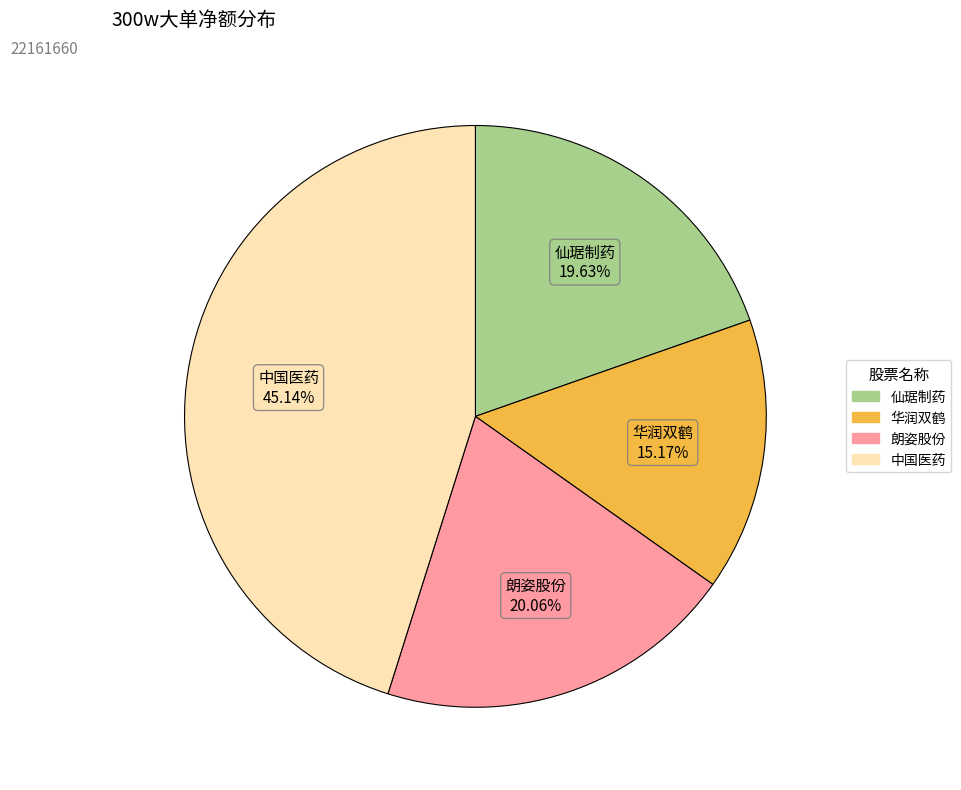

Is there a majority slice in this chart?

No